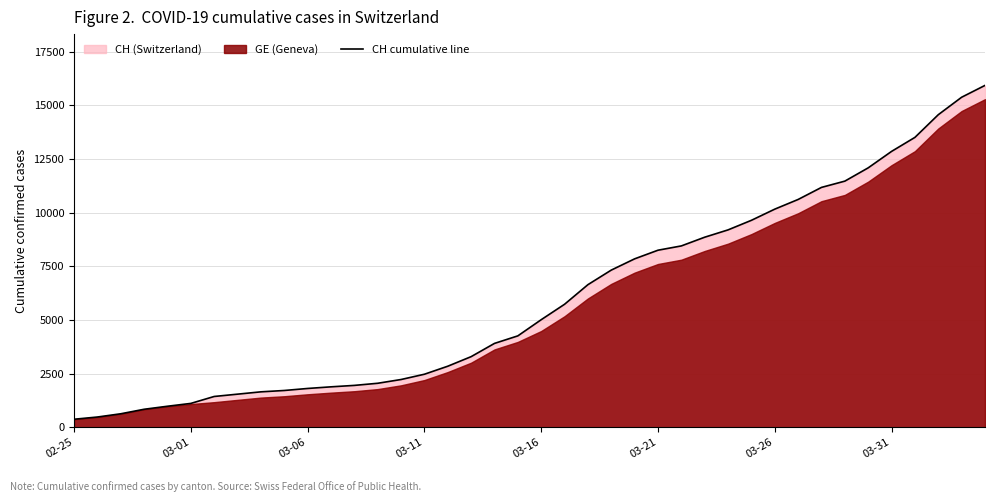

What is the average value?

6053